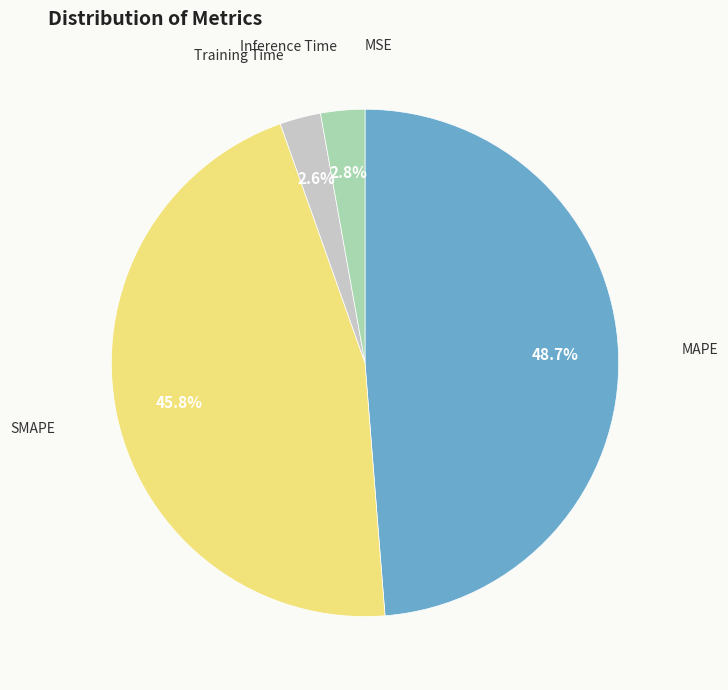

Does any single category account for the majority?

No